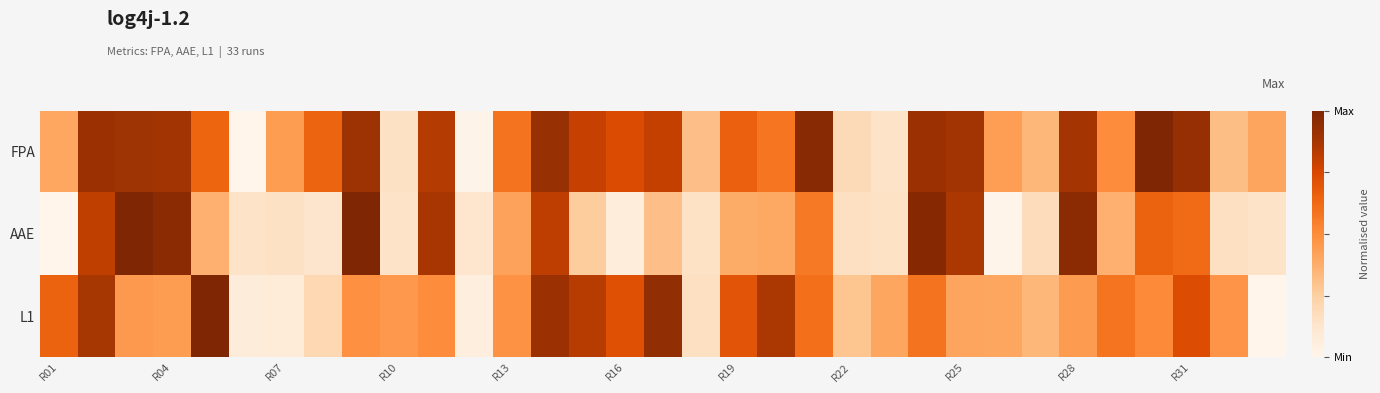

Count the number of data series in this chart.

3